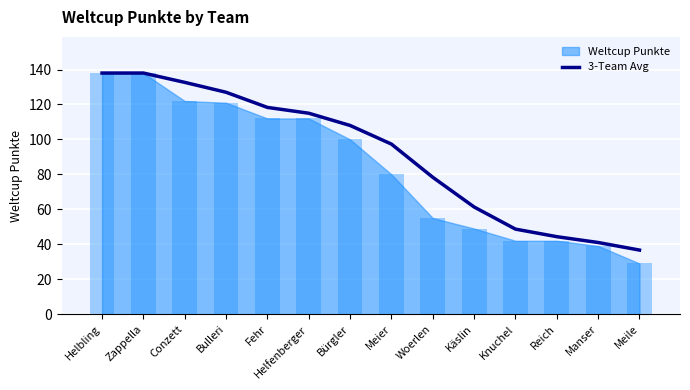

List the labels in order of value, largest first.

Helbling, Zappella, Conzett, Bulleri, Fehr, Helfenberger, Bürgler, Meier, Woerlen, Käslin, Knuchel, Reich, Manser, Meile